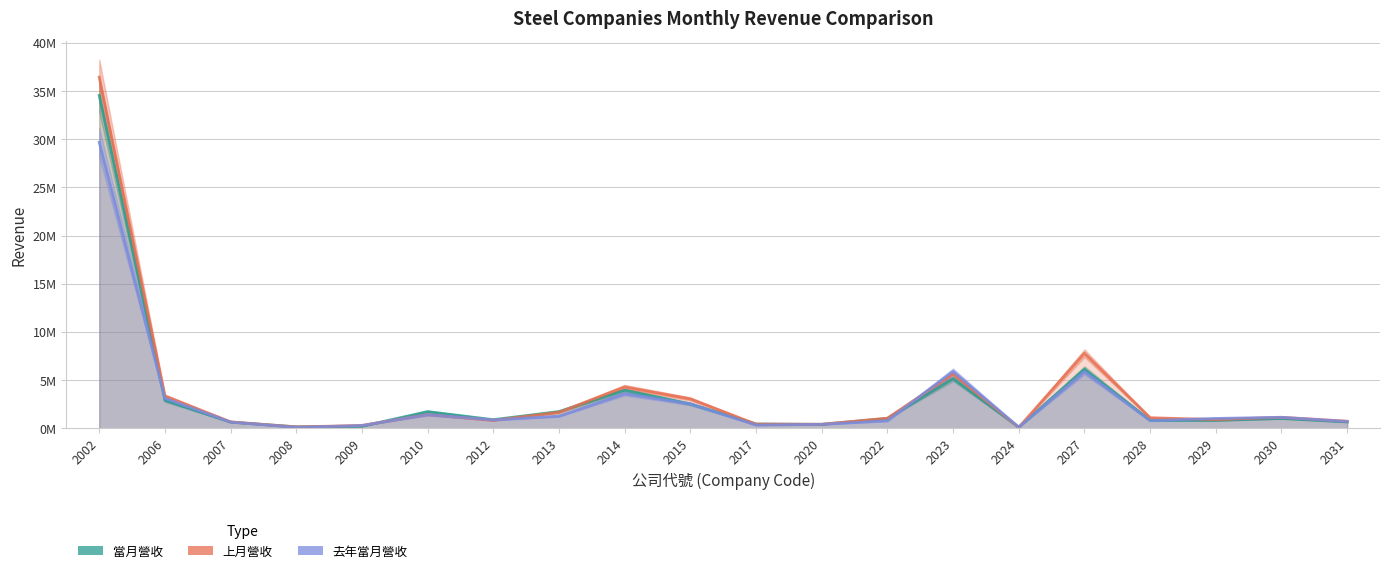

What is the minimum value for 去年當月營收?

95879